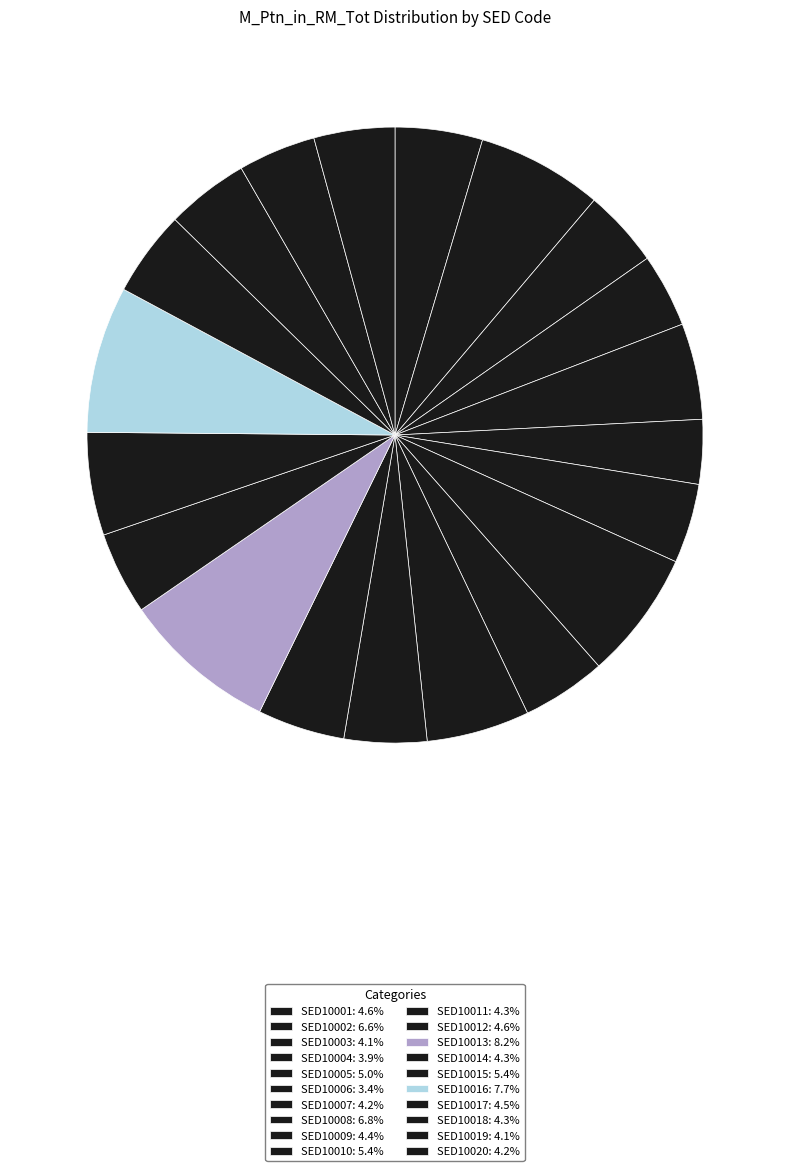

To the nearest percent, what is the combined percentage of SED10001 and SED10002?

11%